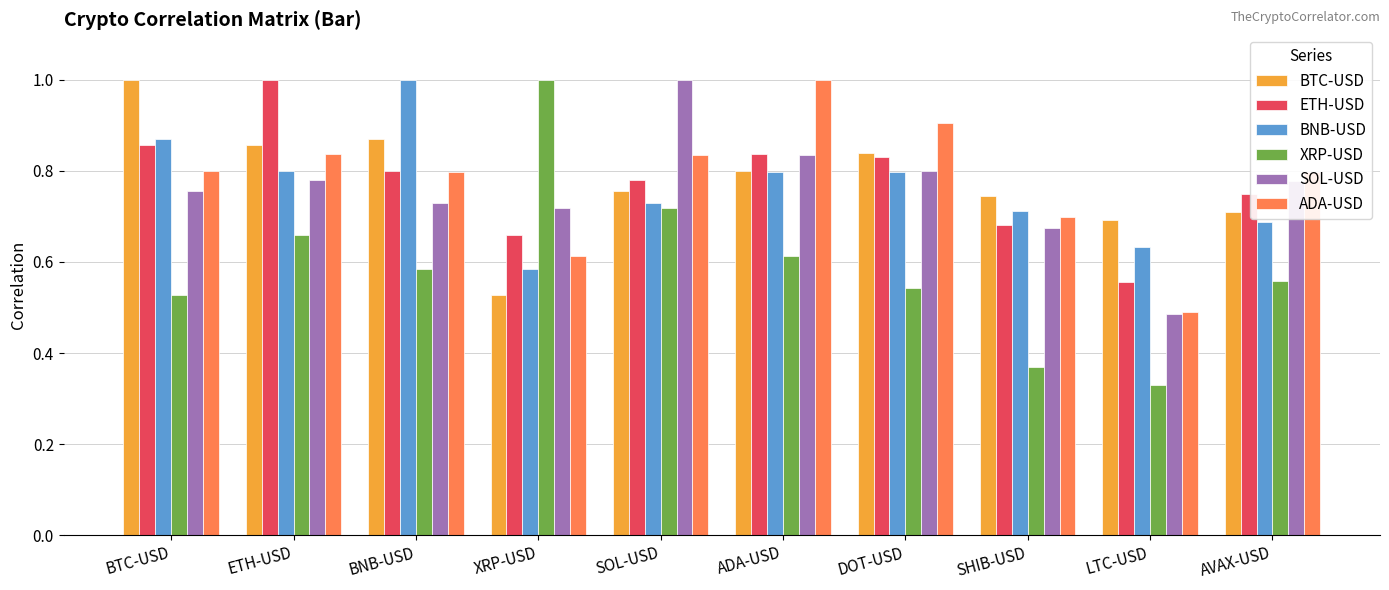

How many bars are there in total?

60